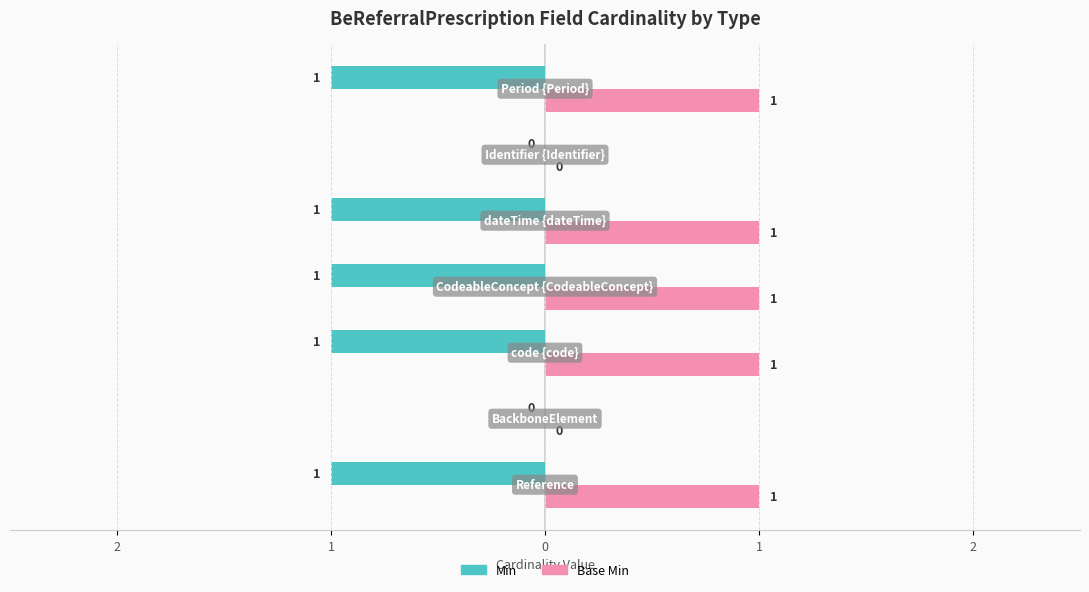

What are all the series names shown in the legend?

Min, Base Min